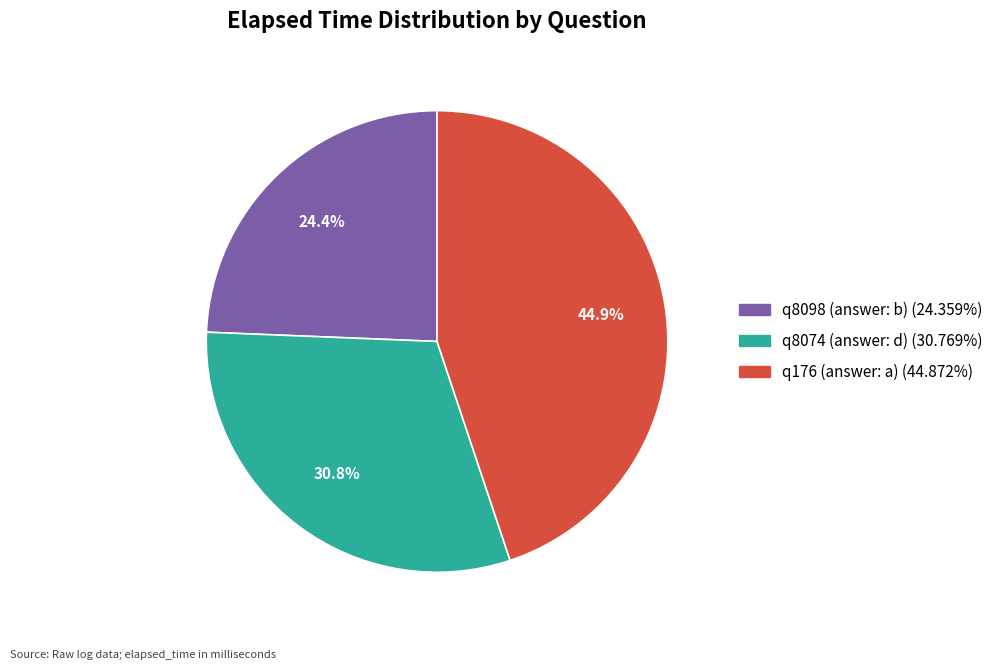

To the nearest percent, what is the combined percentage of q8098 (answer: b) and q176 (answer: a)?

69%